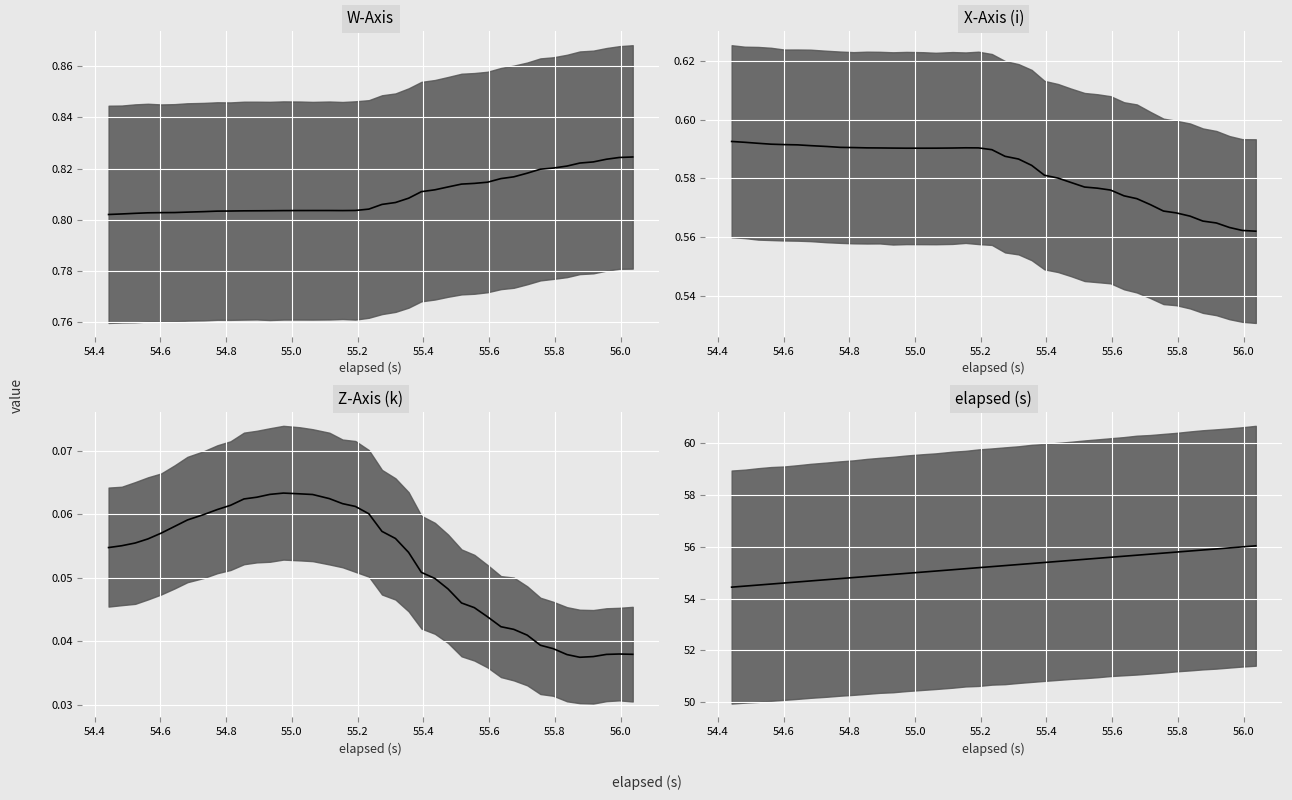

Count the number of values greater than 55.

26